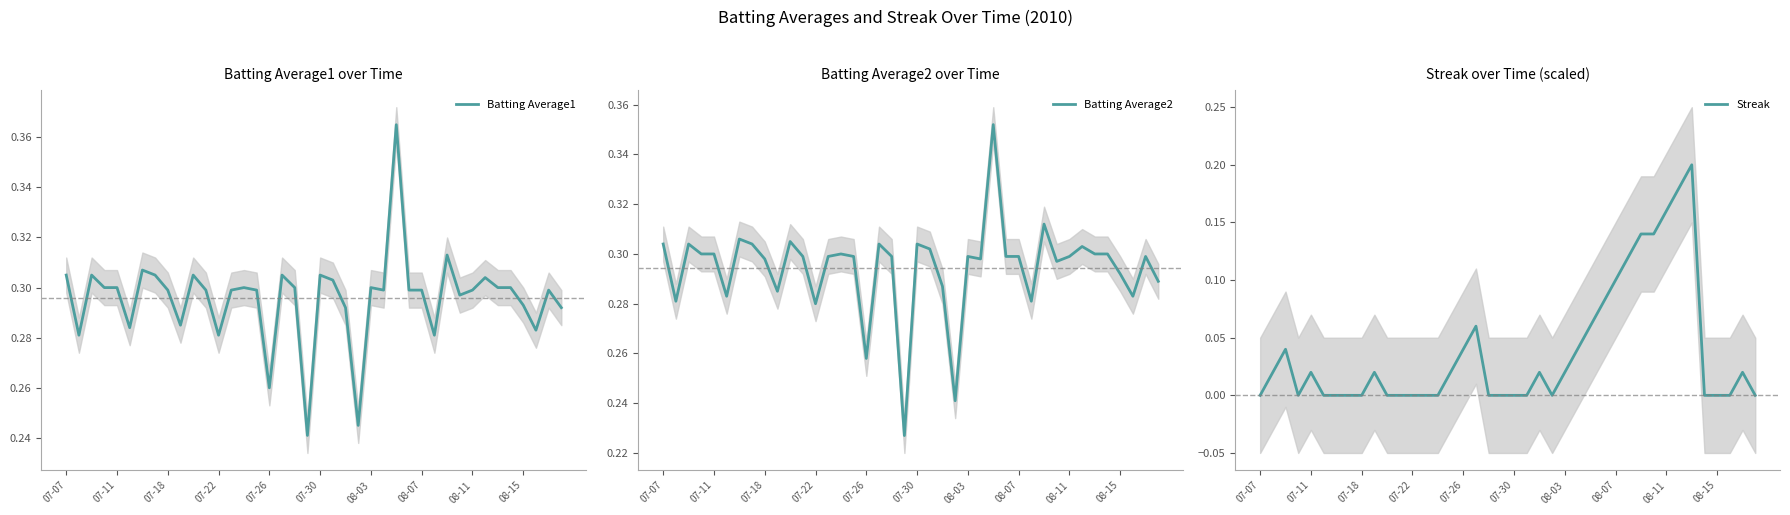

What is the difference between the maximum and minimum values in the Batting Average2 series?

0.1